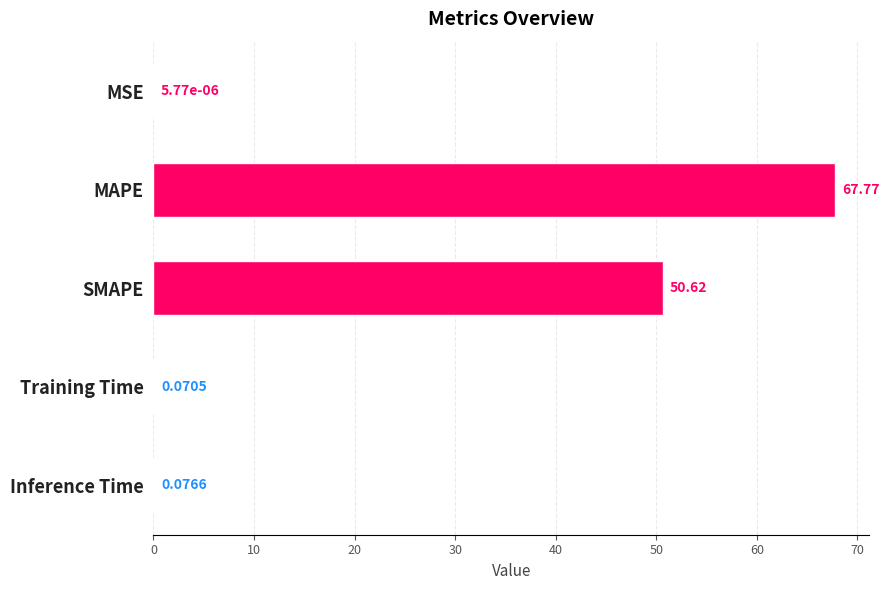

Which has a higher value, SMAPE or Training Time?

SMAPE